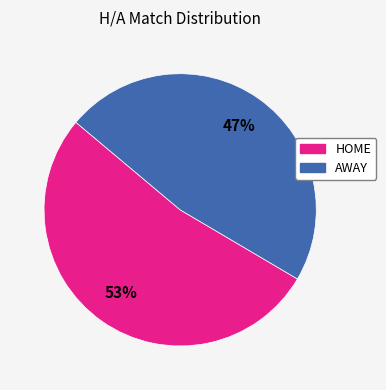

Is it true that HOME is 53% of the pie?

True